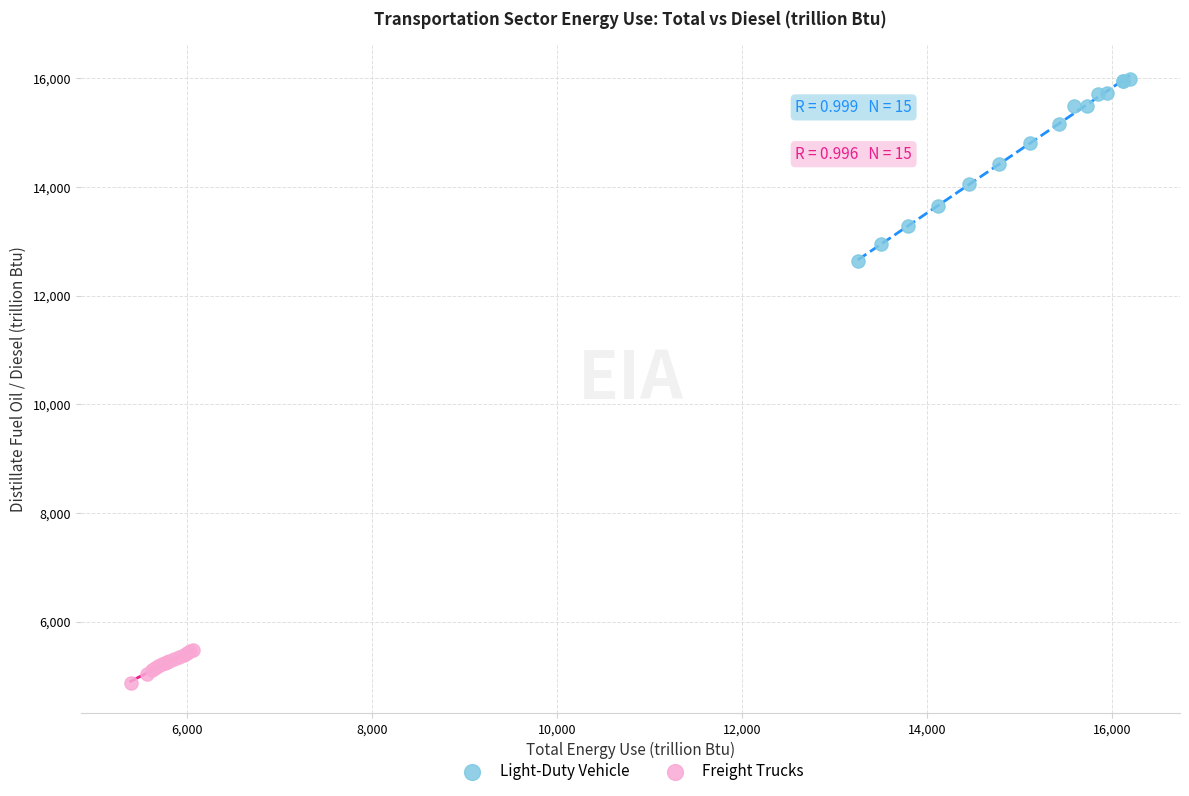

Which series reaches the maximum Y coordinate?

Light-Duty Vehicle